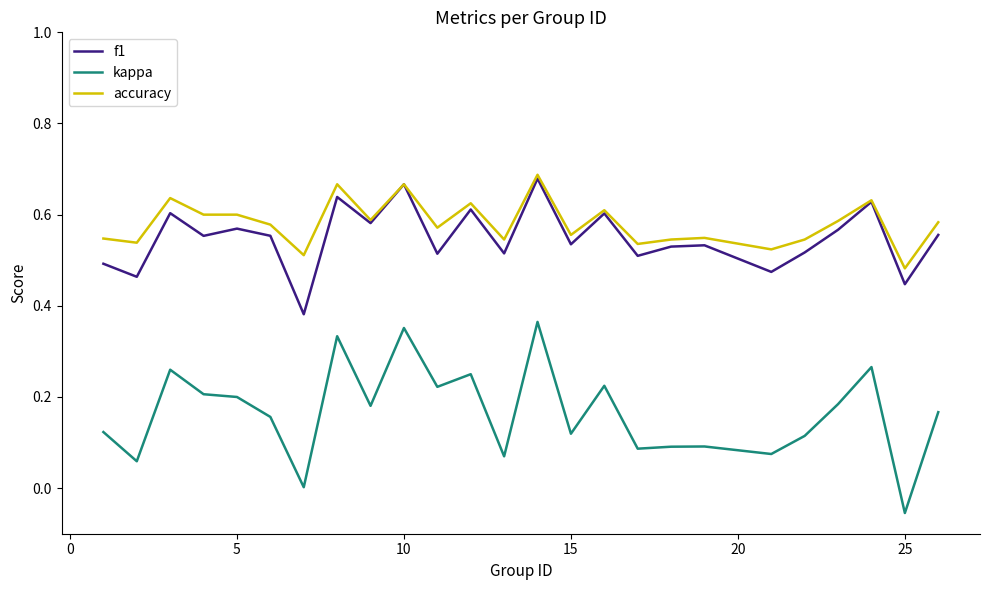

True or false: kappa and accuracy cross at least once.

False